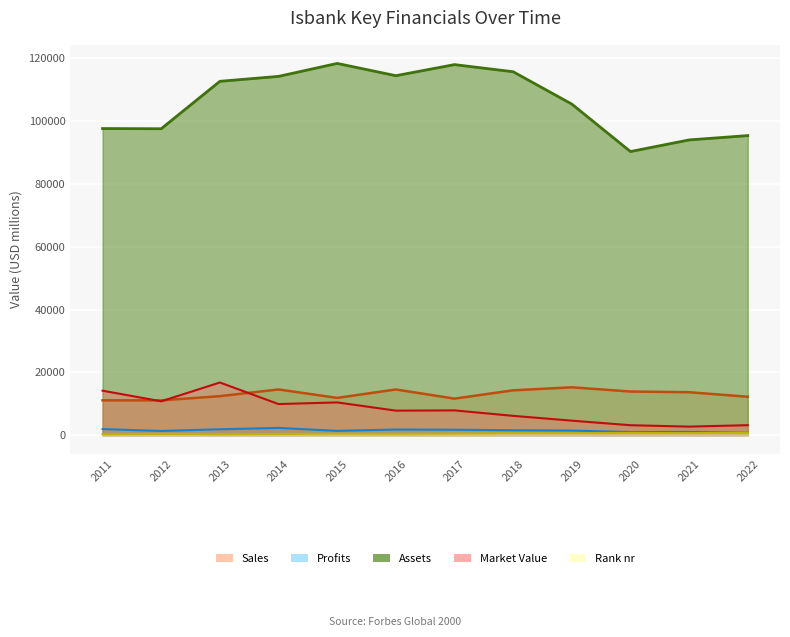

Between 2011 and 2014, which series saw the biggest shift?

Assets